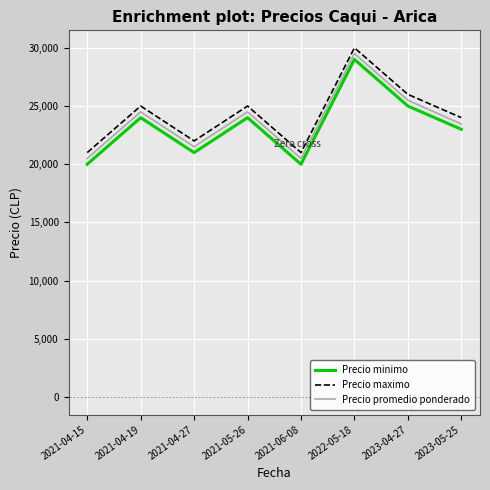

True or false: Precio promedio ponderado and Precio minimo intersect in this chart.

False